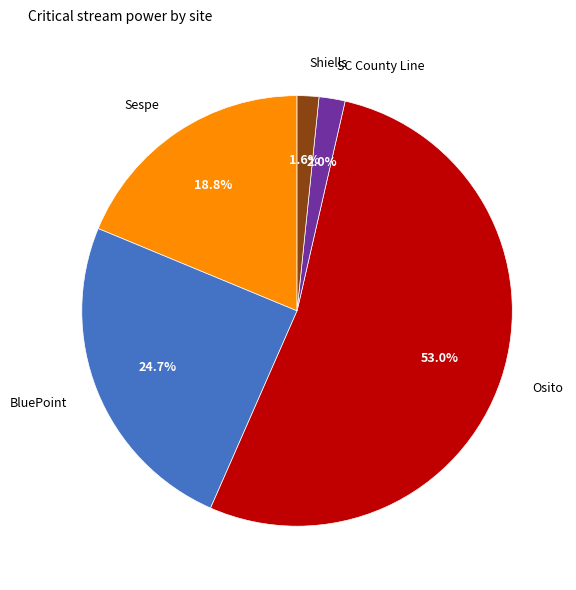

Count the number of slices in the pie.

5